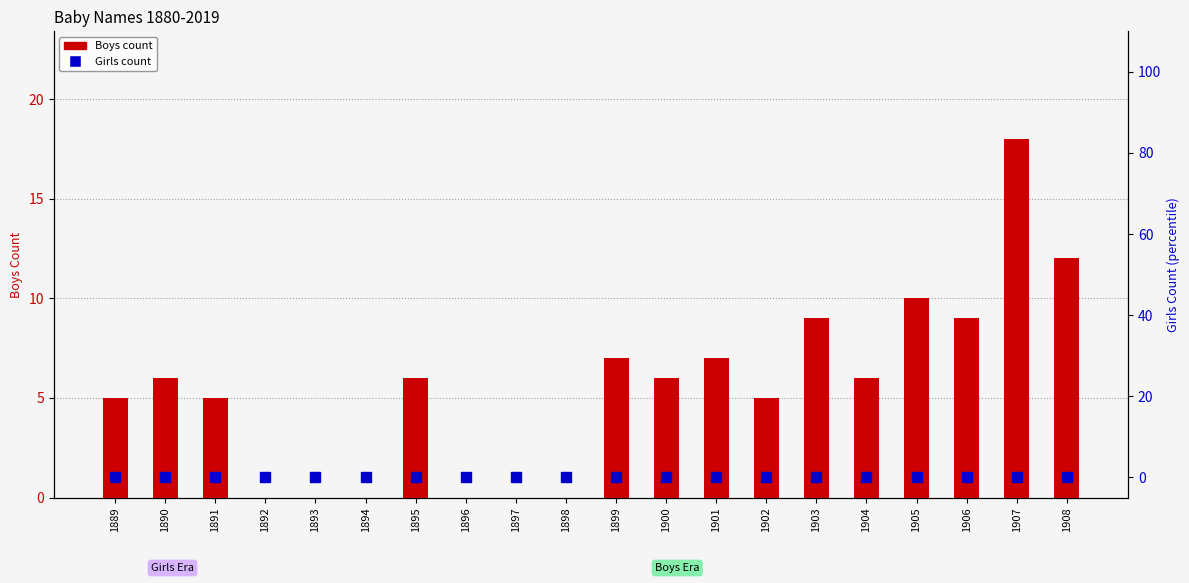

Reading left to right, transcribe all the data shown in this chart.

Boys count: 1889=5	1890=6	1891=5	1892=0	1893=0	1894=0	1895=6	1896=0	1897=0	1898=0	1899=7	1900=6	1901=7	1902=5	1903=9	1904=6	1905=10	1906=9	1907=18	1908=12
Girls count: 1889=0	1890=0	1891=0	1892=0	1893=0	1894=0	1895=0	1896=0	1897=0	1898=0	1899=0	1900=0	1901=0	1902=0	1903=0	1904=0	1905=0	1906=0	1907=0	1908=0